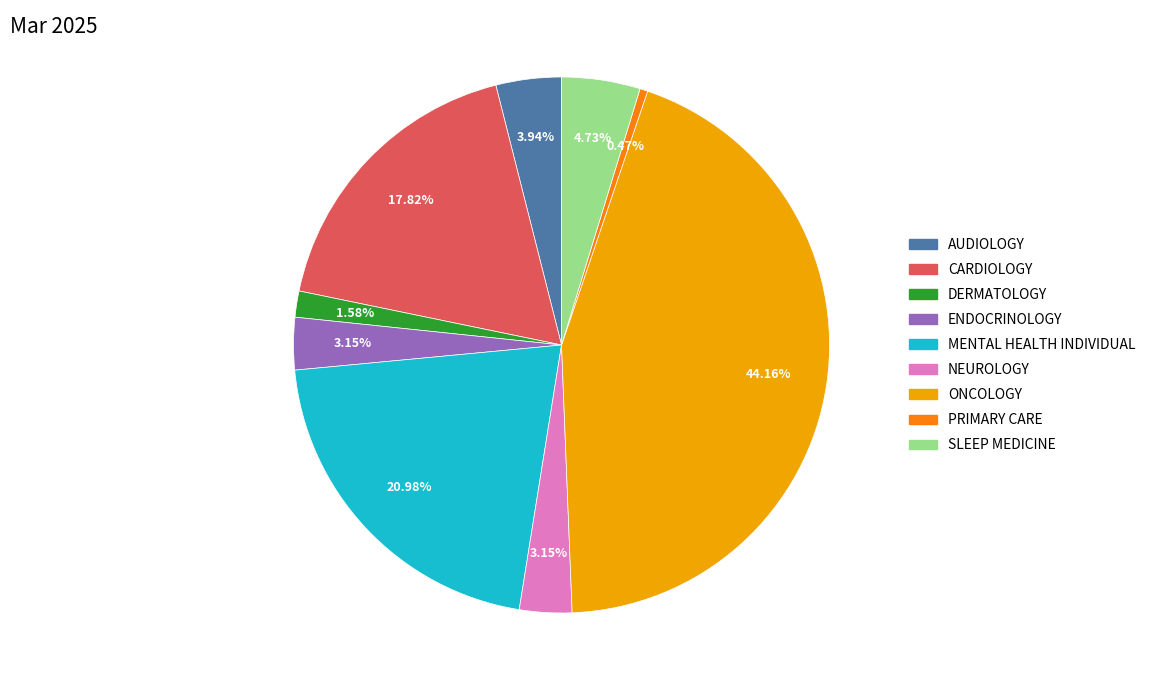

Which slice is the smallest?

PRIMARY CARE